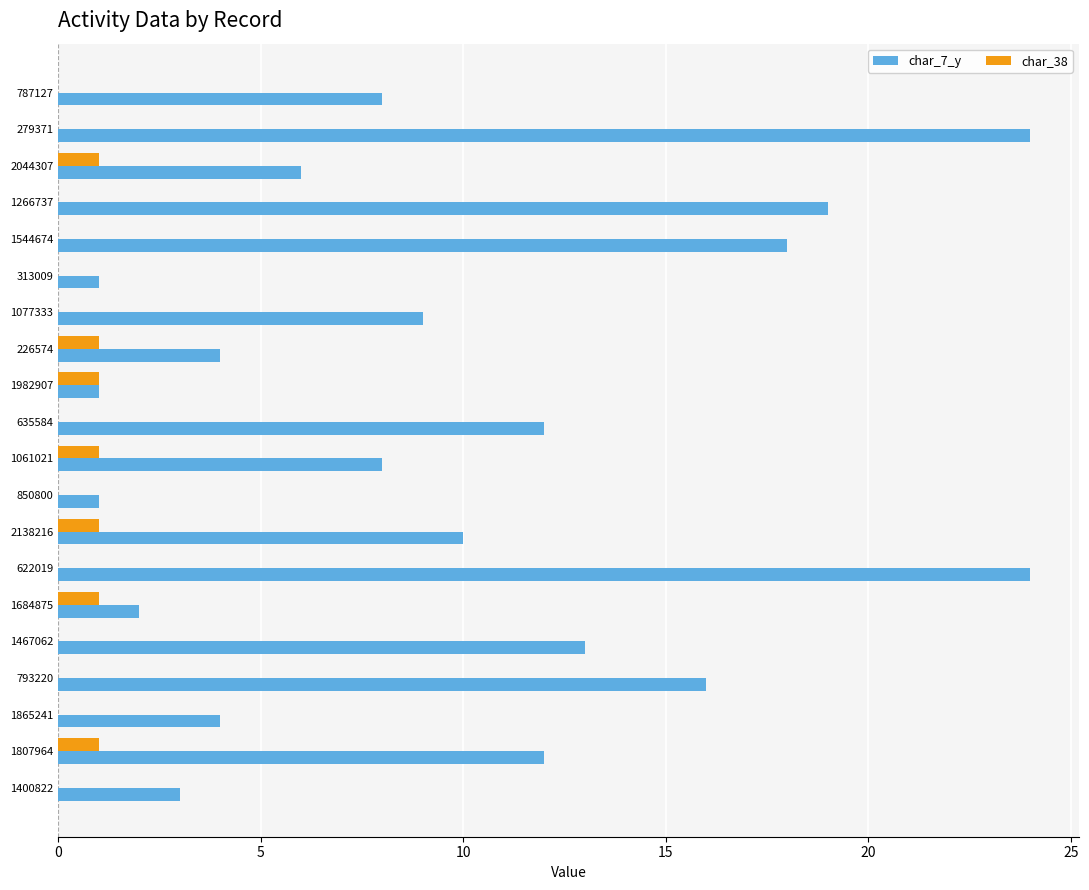

Between 279371 and 1865241, which series saw the biggest shift?

char_7_y